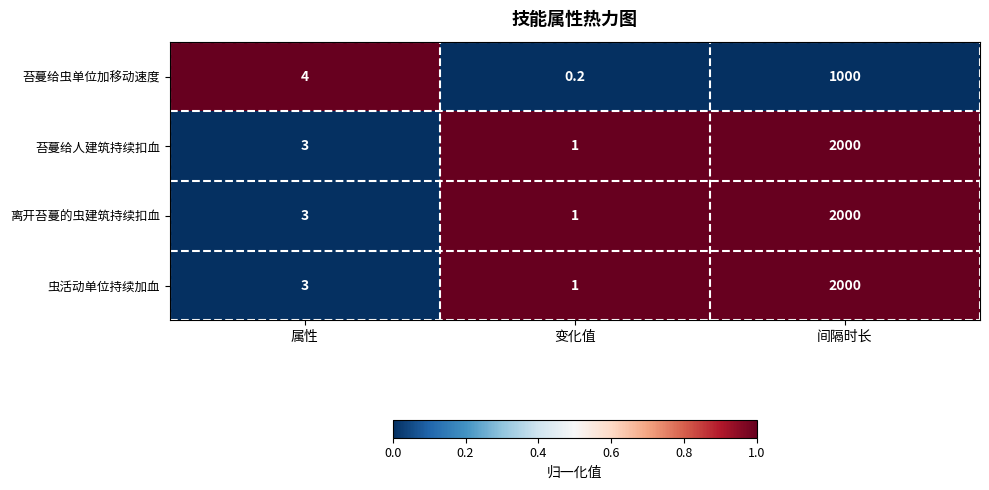

What is the difference between the maximum and minimum values in the 离开苔蔓的虫建筑持续扣血 series?

1999.0